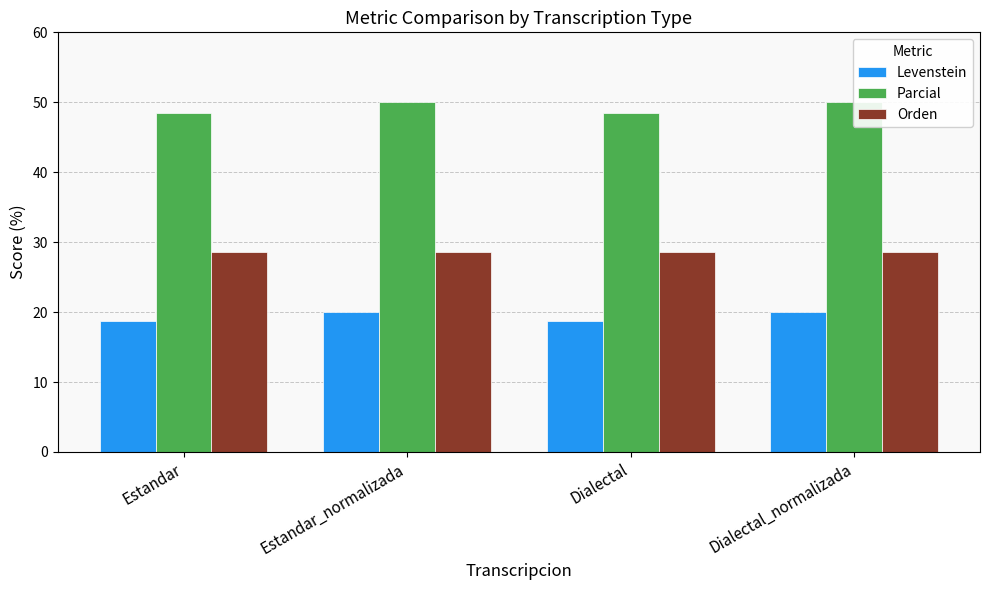

What is the value of the Orden bar at the 4th from the left?

28.6